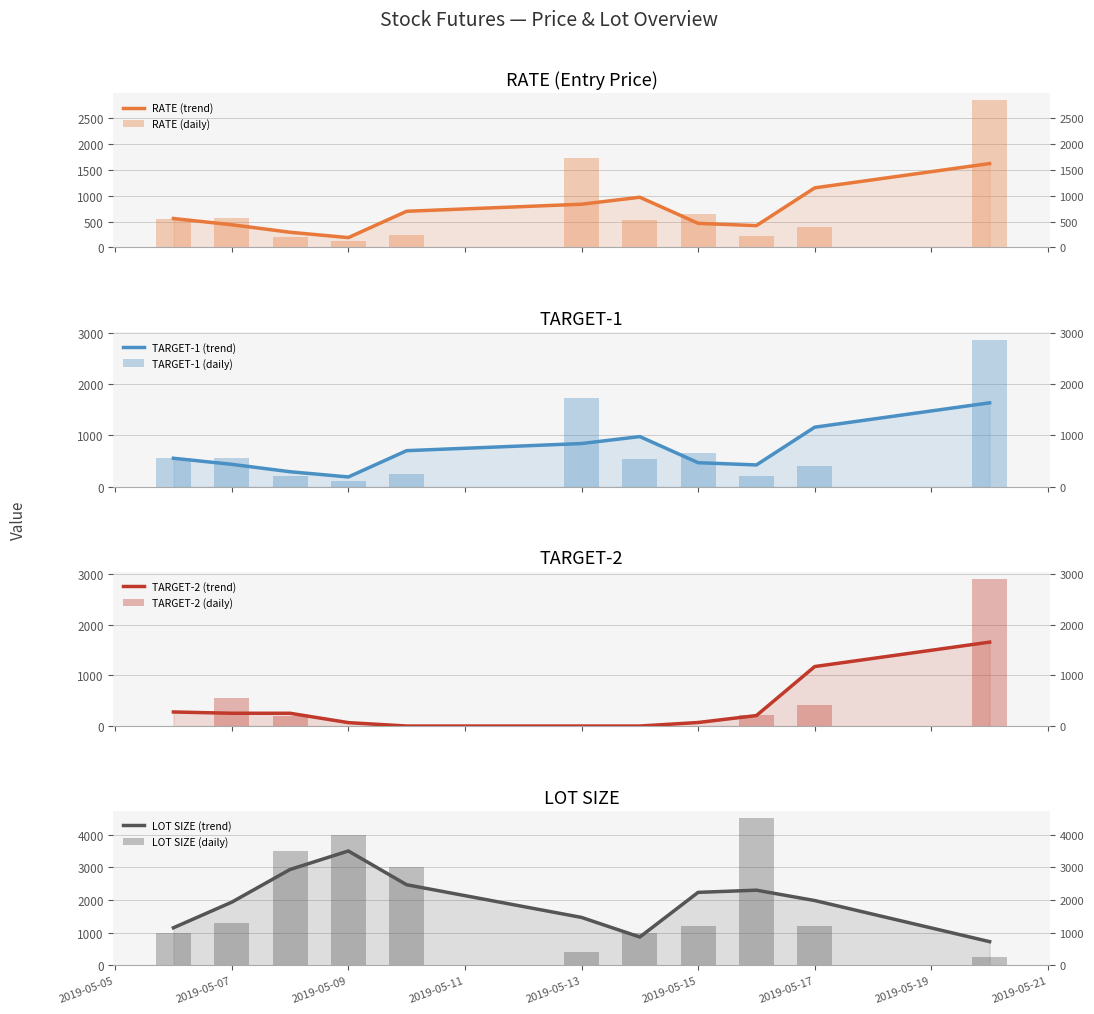

Reading right to left, what are all the values shown in this chart?

RATE: 2850.0	400.0	212.0	655.0	532.0	1730.0	250.0	121.0	199.0	561.0	559.0
TARGET-1: 2870.0	405.0	211.0	659.0	537.0	1740.0	251.5	120.0	200.0	557.5	554.0
TARGET-2: 2900.0	410.0	209.5	0.0	0.0	0.0	0.0	0.0	201.5	554.5	0.0
LOT SIZE: 250.0	1200.0	4500.0	1200.0	1000.0	400.0	3000.0	4000.0	3500.0	1300.0	1000.0